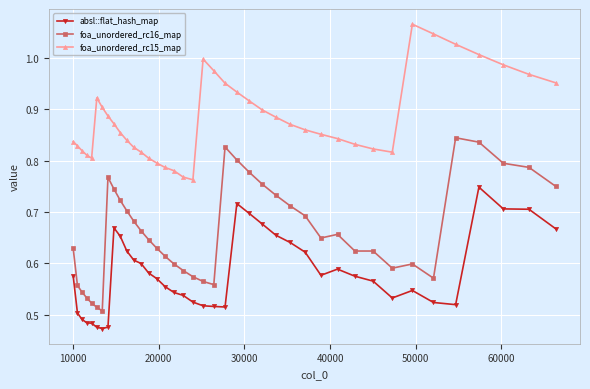

True or false: foa_unordered_rc15_map has more than 1 points higher than both neighbors.

True